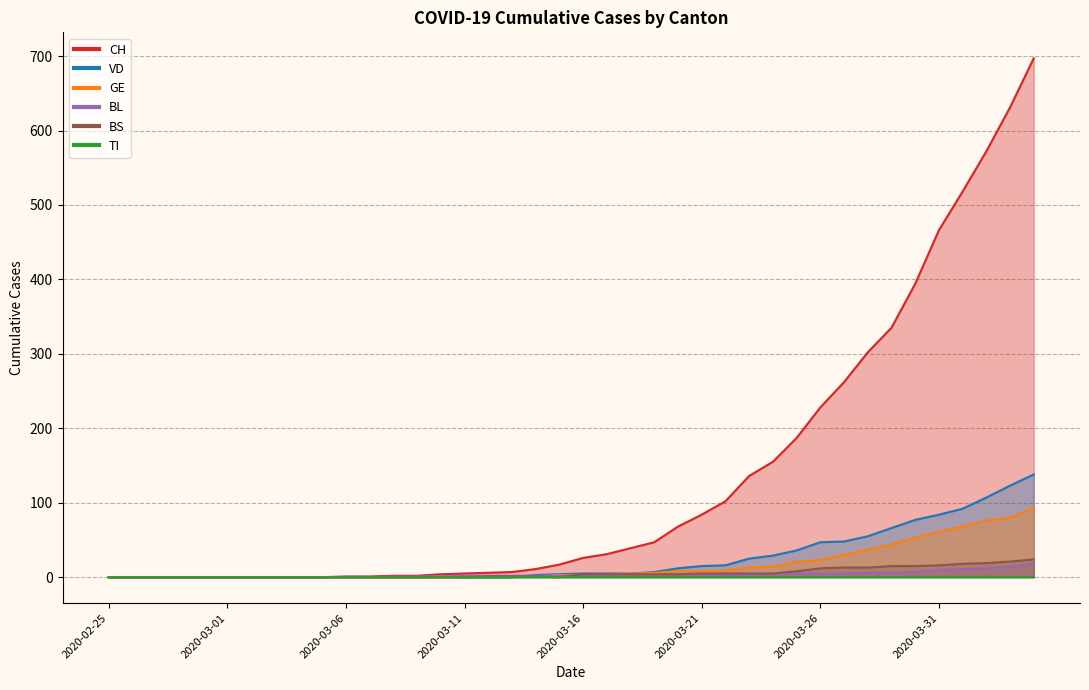

What is the value of the BL point at the 34th from the left?

6